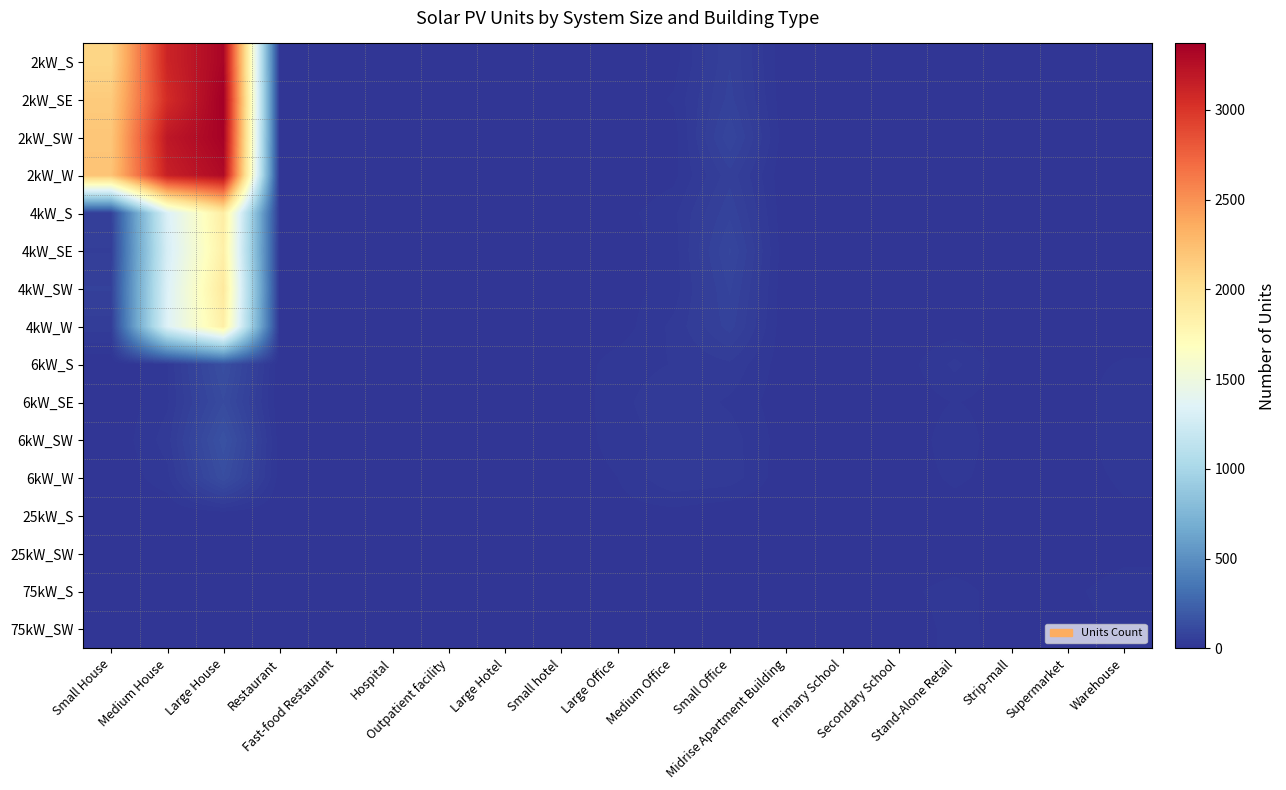

Reading left to right, extract all data points from this chart.

2kW_S: Small House=2085	Medium House=3107	Large House=3328	Restaurant=8	Fast-food Restaurant=6	Hospital=0	Outpatient facility=1	Large Hotel=0	Small hotel=0	Large Office=1	Medium Office=7	Small Office=65	Midrise Apartment Building=0	Primary School=0	Secondary School=1	Stand-Alone Retail=1	Strip-mall=1	Supermarket=0	Warehouse=0
2kW_SE: Small House=2161	Medium House=3061	Large House=3370	Restaurant=7	Fast-food Restaurant=5	Hospital=0	Outpatient facility=0	Large Hotel=0	Small hotel=0	Large Office=0	Medium Office=15	Small Office=71	Midrise Apartment Building=1	Primary School=0	Secondary School=0	Stand-Alone Retail=0	Strip-mall=0	Supermarket=0	Warehouse=0
2kW_SW: Small House=2192	Medium House=3195	Large House=3349	Restaurant=7	Fast-food Restaurant=6	Hospital=0	Outpatient facility=2	Large Hotel=0	Small hotel=0	Large Office=1	Medium Office=6	Small Office=90	Midrise Apartment Building=2	Primary School=0	Secondary School=0	Stand-Alone Retail=0	Strip-mall=0	Supermarket=0	Warehouse=2
2kW_W: Small House=2209	Medium House=3139	Large House=3290	Restaurant=4	Fast-food Restaurant=7	Hospital=0	Outpatient facility=1	Large Hotel=0	Small hotel=0	Large Office=0	Medium Office=9	Small Office=61	Midrise Apartment Building=0	Primary School=0	Secondary School=0	Stand-Alone Retail=2	Strip-mall=0	Supermarket=0	Warehouse=3
4kW_S: Small House=60	Medium House=1319	Large House=1876	Restaurant=11	Fast-food Restaurant=2	Hospital=0	Outpatient facility=1	Large Hotel=0	Small hotel=1	Large Office=7	Medium Office=23	Small Office=76	Midrise Apartment Building=1	Primary School=0	Secondary School=0	Stand-Alone Retail=7	Strip-mall=0	Supermarket=0	Warehouse=5
4kW_SE: Small House=52	Medium House=1290	Large House=1846	Restaurant=7	Fast-food Restaurant=5	Hospital=0	Outpatient facility=1	Large Hotel=0	Small hotel=1	Large Office=4	Medium Office=20	Small Office=94	Midrise Apartment Building=1	Primary School=0	Secondary School=0	Stand-Alone Retail=5	Strip-mall=0	Supermarket=1	Warehouse=4
4kW_SW: Small House=67	Medium House=1328	Large House=1916	Restaurant=4	Fast-food Restaurant=2	Hospital=1	Outpatient facility=0	Large Hotel=0	Small hotel=0	Large Office=6	Medium Office=19	Small Office=81	Midrise Apartment Building=1	Primary School=0	Secondary School=2	Stand-Alone Retail=6	Strip-mall=1	Supermarket=1	Warehouse=5
4kW_W: Small House=47	Medium House=1340	Large House=1851	Restaurant=5	Fast-food Restaurant=4	Hospital=0	Outpatient facility=3	Large Hotel=0	Small hotel=0	Large Office=5	Medium Office=30	Small Office=72	Midrise Apartment Building=1	Primary School=0	Secondary School=1	Stand-Alone Retail=5	Strip-mall=1	Supermarket=0	Warehouse=4
6kW_S: Small House=0	Medium House=26	Large House=137	Restaurant=2	Fast-food Restaurant=0	Hospital=1	Outpatient facility=8	Large Hotel=3	Small hotel=1	Large Office=20	Medium Office=27	Small Office=37	Midrise Apartment Building=4	Primary School=4	Secondary School=4	Stand-Alone Retail=30	Strip-mall=3	Supermarket=6	Warehouse=15
6kW_SE: Small House=0	Medium House=24	Large House=118	Restaurant=1	Fast-food Restaurant=0	Hospital=0	Outpatient facility=3	Large Hotel=3	Small hotel=0	Large Office=22	Medium Office=37	Small Office=24	Midrise Apartment Building=4	Primary School=3	Secondary School=3	Stand-Alone Retail=14	Strip-mall=6	Supermarket=0	Warehouse=26
6kW_SW: Small House=0	Medium House=33	Large House=154	Restaurant=5	Fast-food Restaurant=0	Hospital=3	Outpatient facility=4	Large Hotel=2	Small hotel=1	Large Office=20	Medium Office=31	Small Office=33	Midrise Apartment Building=5	Primary School=4	Secondary School=1	Stand-Alone Retail=22	Strip-mall=2	Supermarket=0	Warehouse=26
6kW_W: Small House=0	Medium House=22	Large House=131	Restaurant=6	Fast-food Restaurant=0	Hospital=0	Outpatient facility=7	Large Hotel=3	Small hotel=2	Large Office=13	Medium Office=39	Small Office=34	Midrise Apartment Building=3	Primary School=2	Secondary School=4	Stand-Alone Retail=16	Strip-mall=6	Supermarket=2	Warehouse=17
25kW_S: Small House=0	Medium House=0	Large House=0	Restaurant=0	Fast-food Restaurant=0	Hospital=0	Outpatient facility=1	Large Hotel=1	Small hotel=1	Large Office=7	Medium Office=6	Small Office=0	Midrise Apartment Building=1	Primary School=2	Secondary School=5	Stand-Alone Retail=6	Strip-mall=3	Supermarket=1	Warehouse=9
25kW_SW: Small House=0	Medium House=0	Large House=0	Restaurant=0	Fast-food Restaurant=0	Hospital=0	Outpatient facility=1	Large Hotel=0	Small hotel=0	Large Office=5	Medium Office=2	Small Office=0	Midrise Apartment Building=1	Primary School=2	Secondary School=3	Stand-Alone Retail=2	Strip-mall=2	Supermarket=1	Warehouse=8
75kW_S: Small House=0	Medium House=0	Large House=0	Restaurant=0	Fast-food Restaurant=0	Hospital=1	Outpatient facility=1	Large Hotel=0	Small hotel=0	Large Office=6	Medium Office=2	Small Office=0	Midrise Apartment Building=3	Primary School=2	Secondary School=8	Stand-Alone Retail=20	Strip-mall=4	Supermarket=9	Warehouse=22
75kW_SW: Small House=0	Medium House=0	Large House=0	Restaurant=0	Fast-food Restaurant=0	Hospital=0	Outpatient facility=2	Large Hotel=1	Small hotel=0	Large Office=10	Medium Office=3	Small Office=0	Midrise Apartment Building=1	Primary School=4	Secondary School=3	Stand-Alone Retail=18	Strip-mall=7	Supermarket=5	Warehouse=17